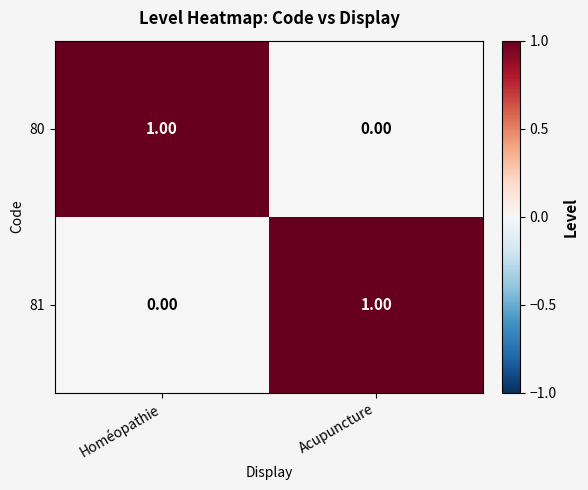

What is the total value across all series at Homéopathie?

1